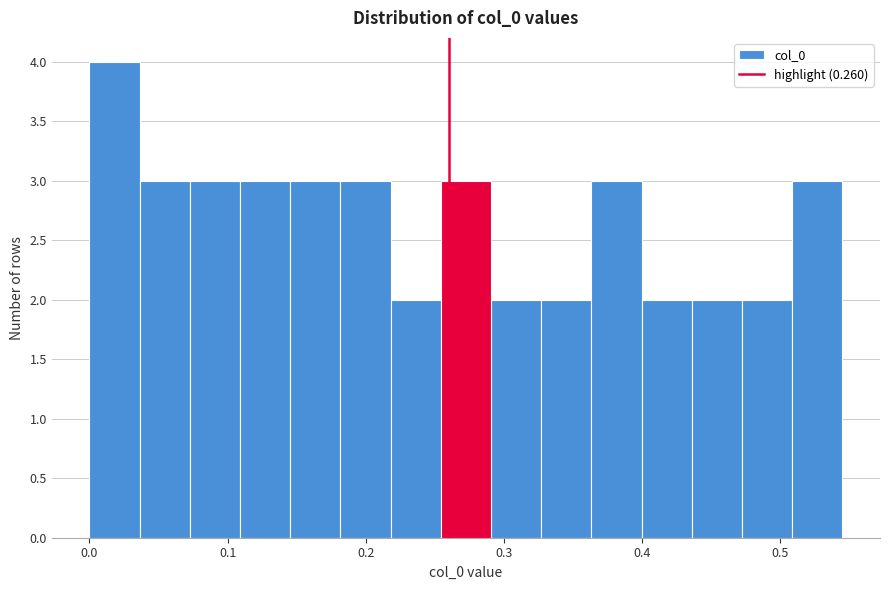

Around what value on the x-axis is the tallest bar? Give the approximate position of its centre, as read against the axis.

0.02